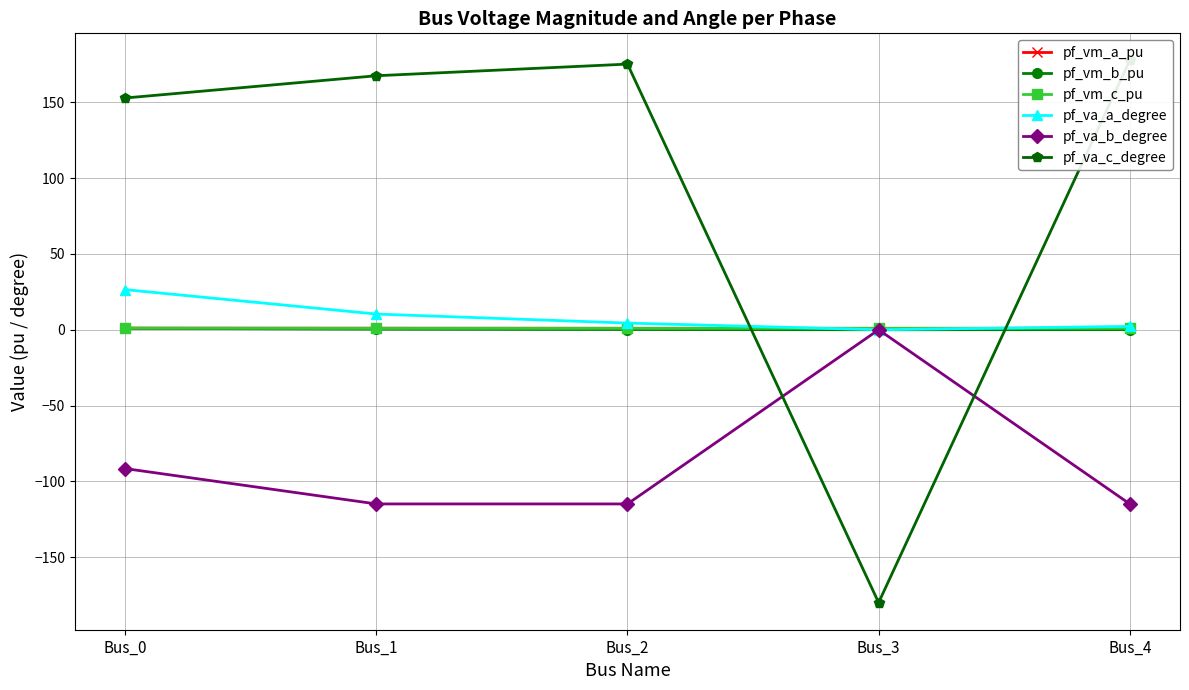

Between Bus_1 and Bus_4, which series saw the biggest shift?

pf_va_c_degree